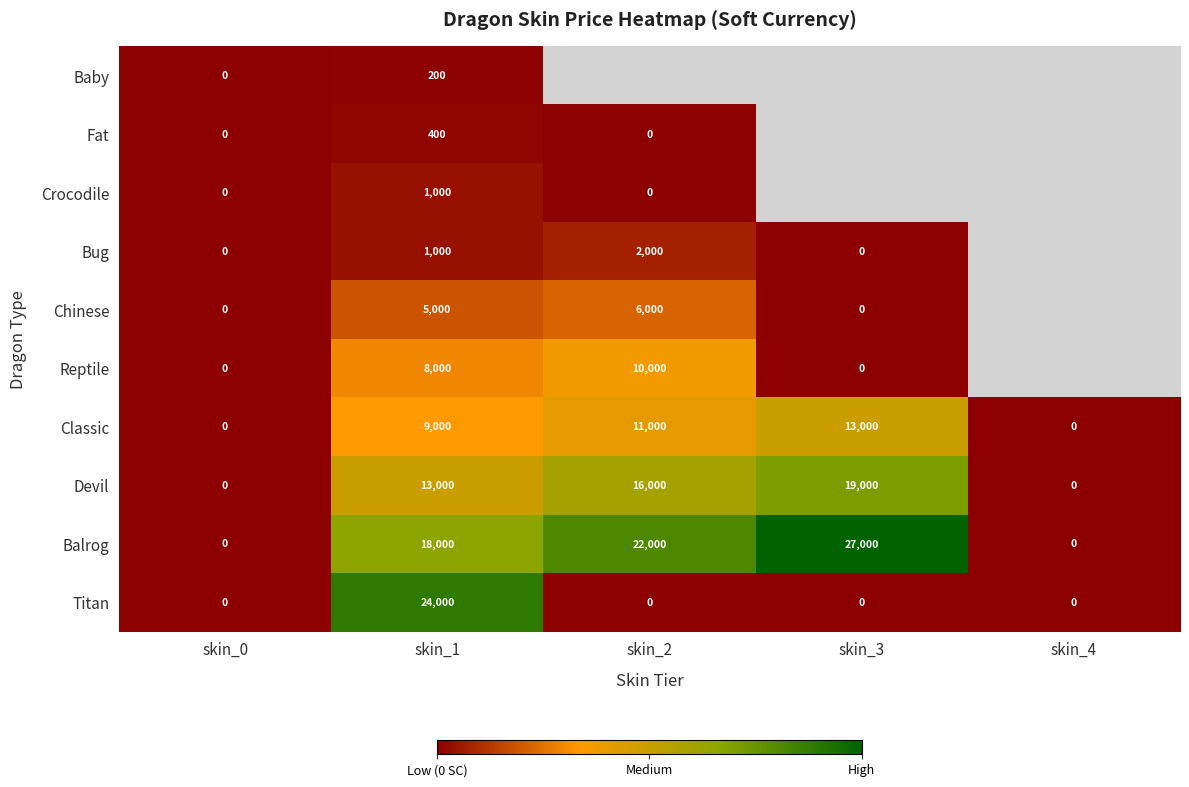

Is it true that Devil equals 0 at skin_4?

True